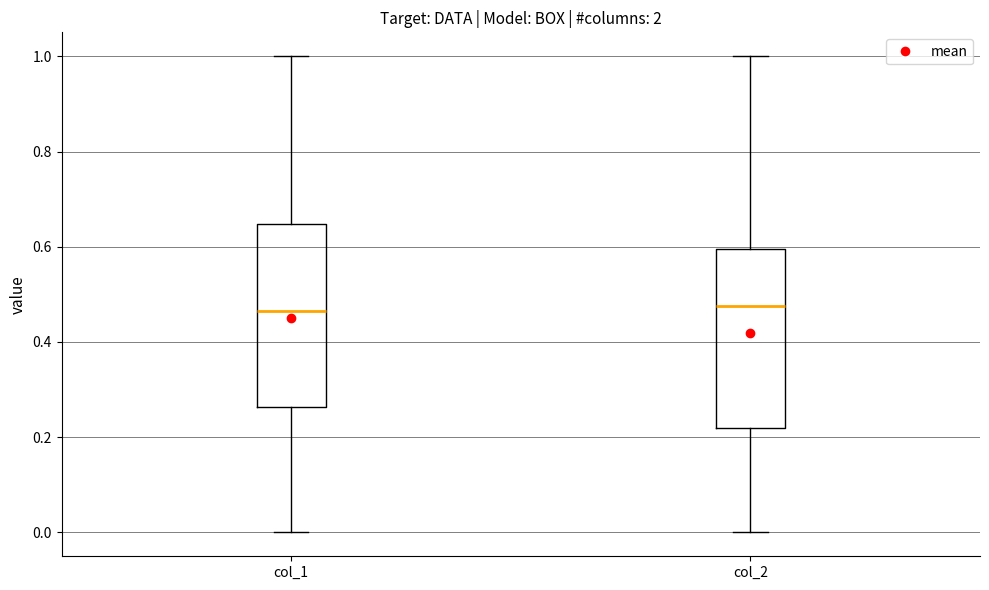

Reading left to right, read every box against the y-axis: the position of its median line, the range the box covers, and the ends of its whiskers. The values are not printed on the chart, so give them approximately, as read against the axis.

col_1: median 0.46, box 0.26 to 0.64, whiskers 0.00 to 1.00
col_2: median 0.48, box 0.22 to 0.60, whiskers 0.00 to 1.00